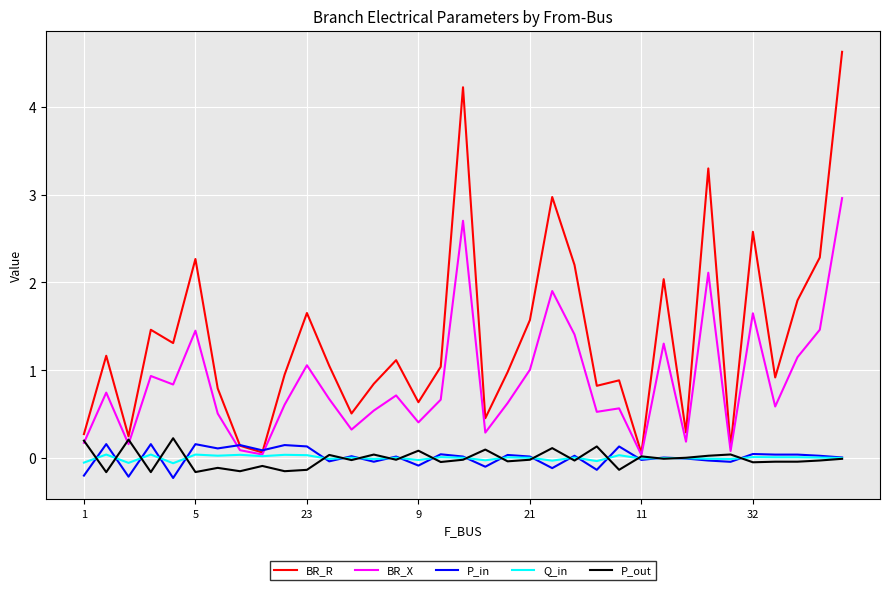

Which series has the widest spread of values?

BR_R